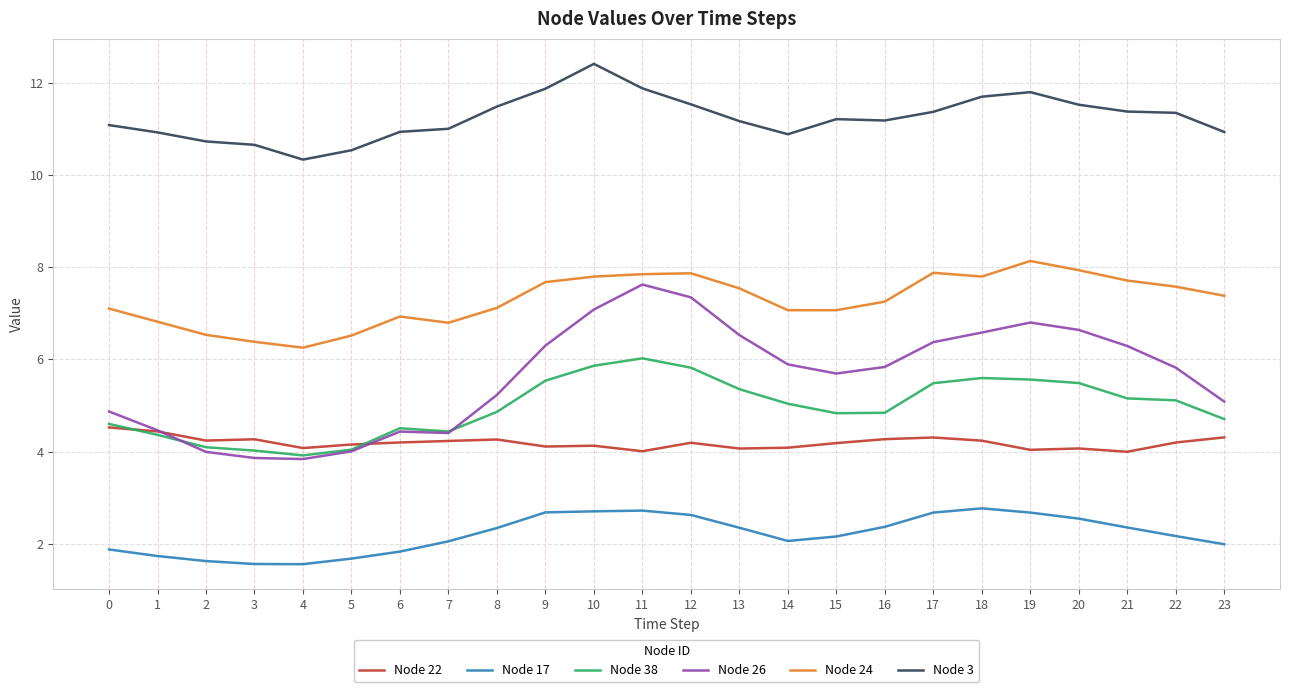

What is the maximum value shown in the chart?

12.4